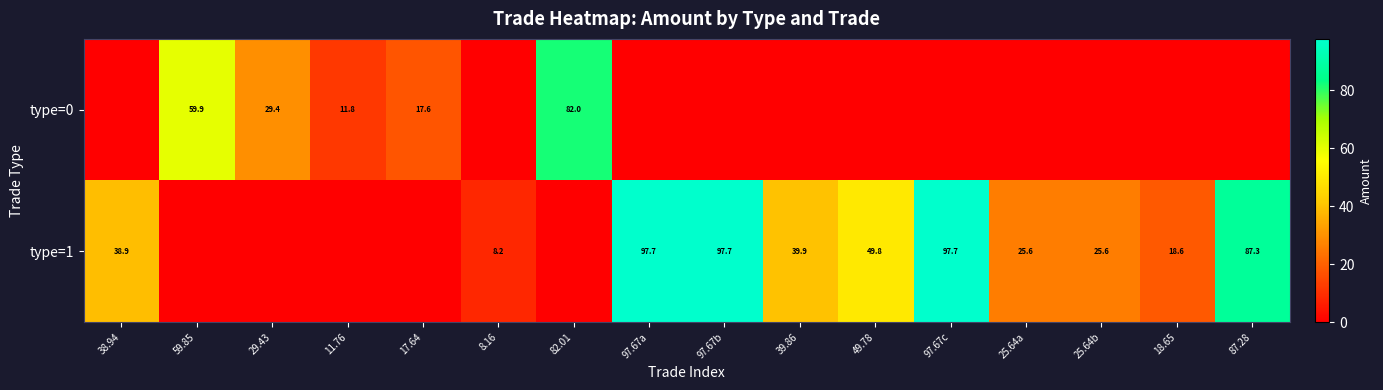

What is the difference between the type=1 values at 97.67b and 87.28?

10.4